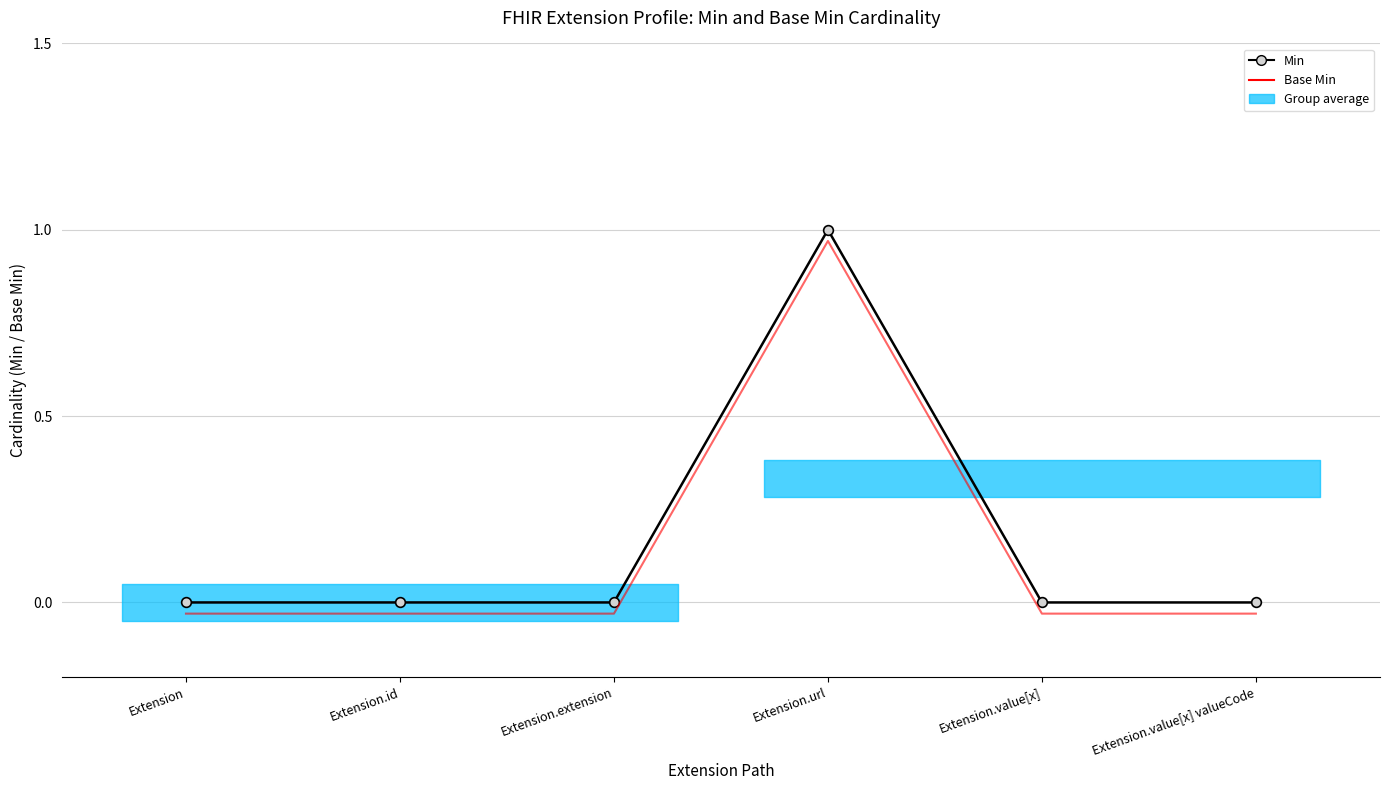

What position from the left is Extension.value[x] valueCode?

6